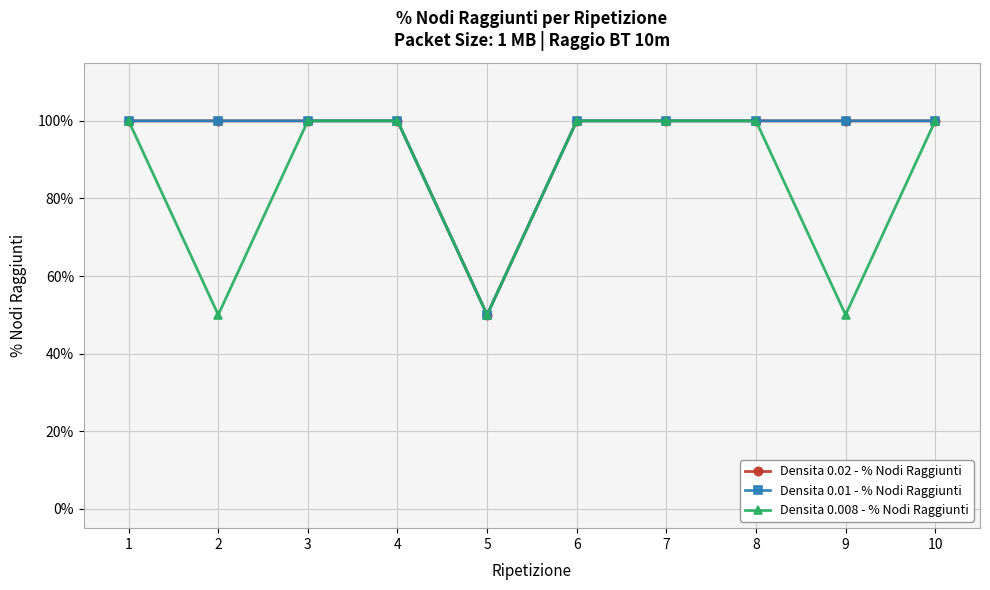

Does the chart have visible grid lines?

Yes